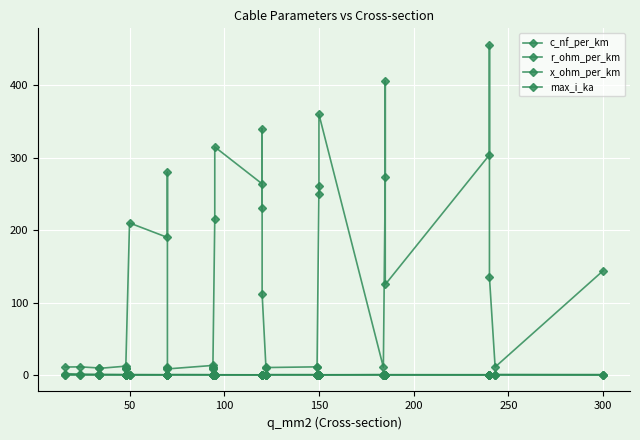

Which category has the lowest value in the r_ohm_per_km series?

300